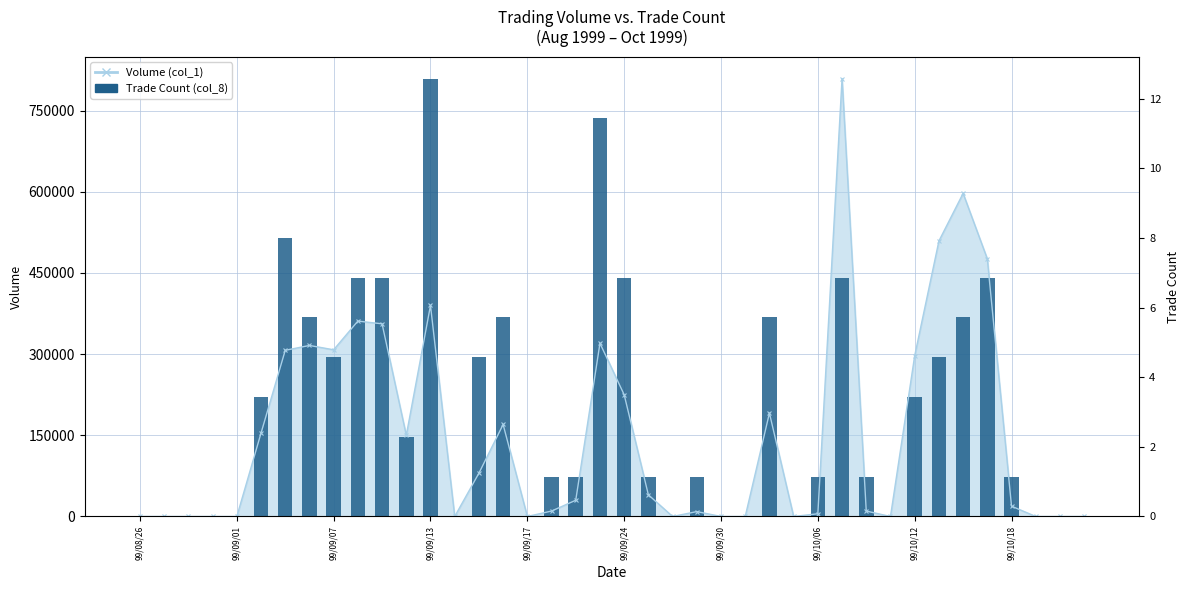

True or false: the data shows -527996.0 at 99/09/13.

False